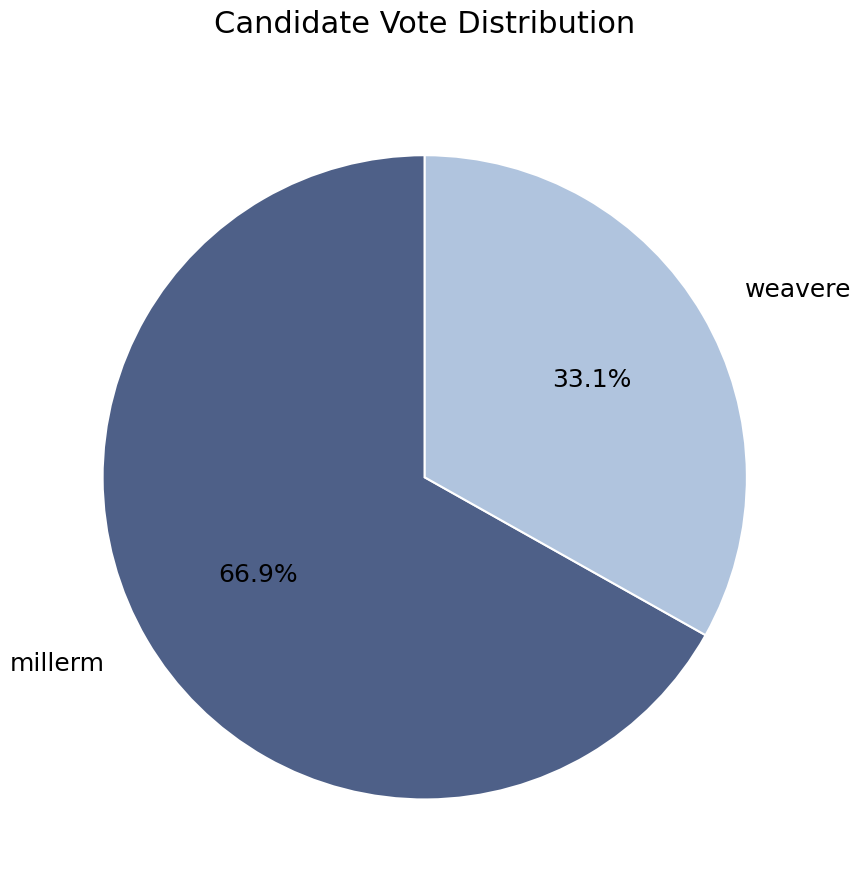

Combined, what portion of the pie is weavere and millerm?

100.0%